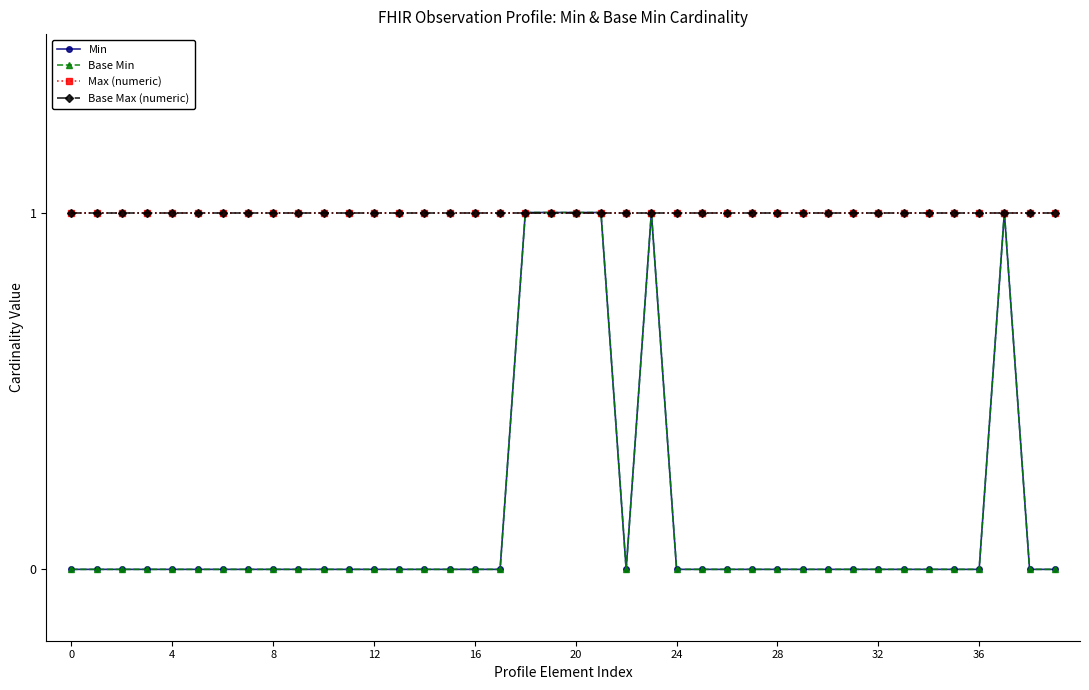

In Min, how many points are higher than both neighbors (excluding endpoints)?

2